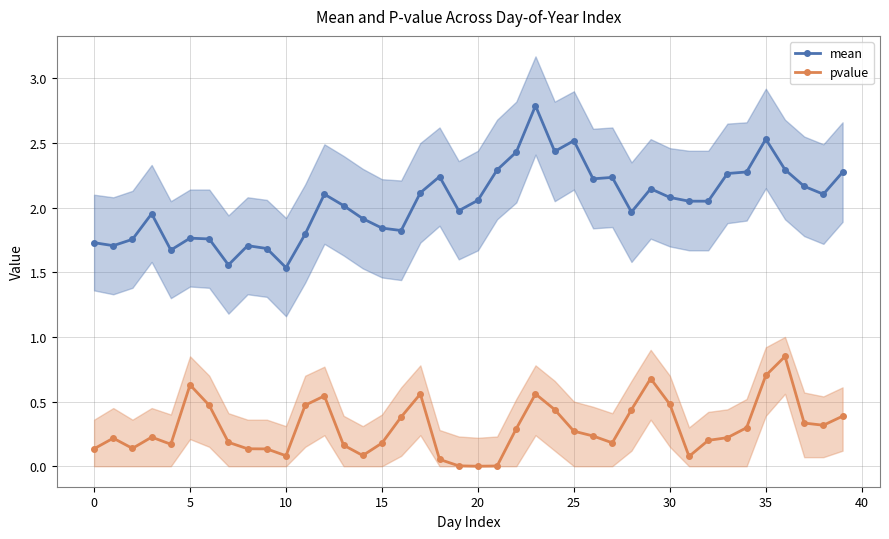

At how many categories does at least one series exceed 2?

23